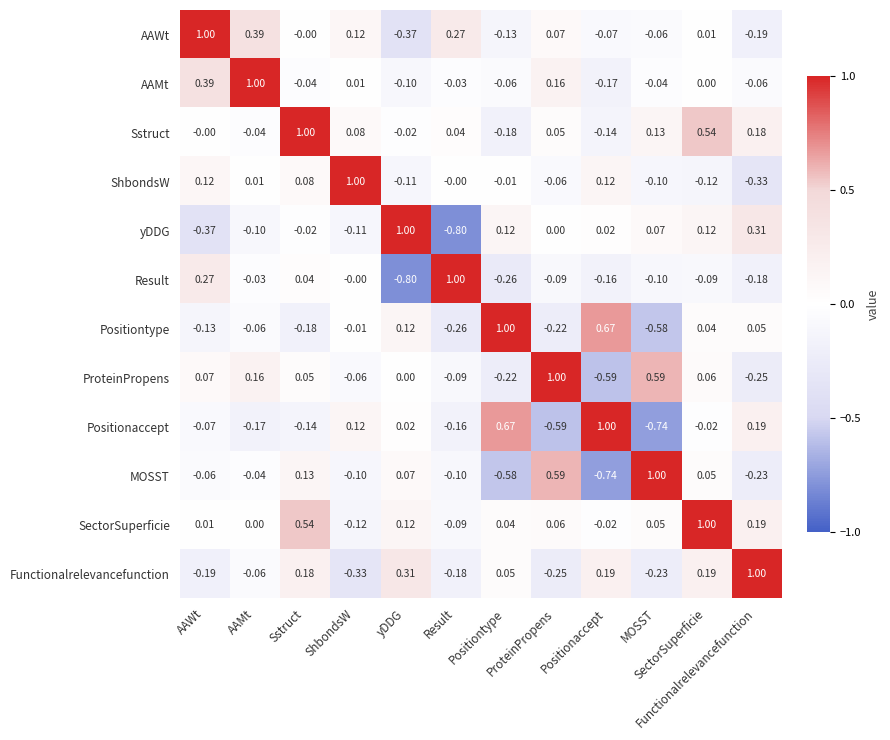

Rank the series at Sstruct from highest to lowest value.

Sstruct, SectorSuperficie, Functionalrelevancefunction, MOSST, ShbondsW, ProteinPropens, Result, AAWt, yDDG, AAMt, Positionaccept, Positiontype